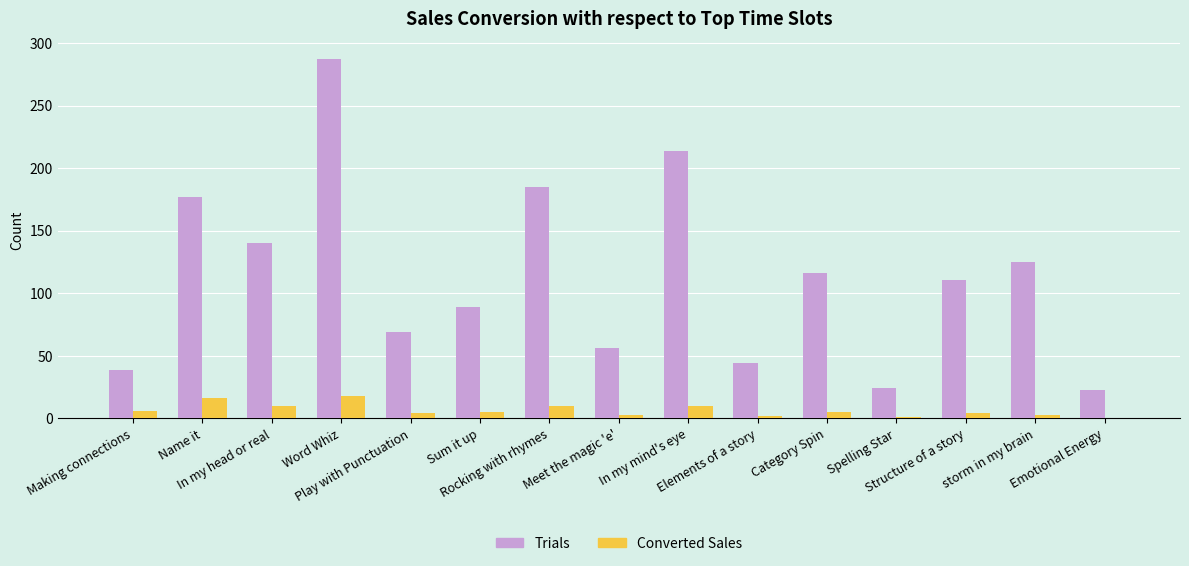

The Converted Sales series shows 6 at Making connections. True or false?

True